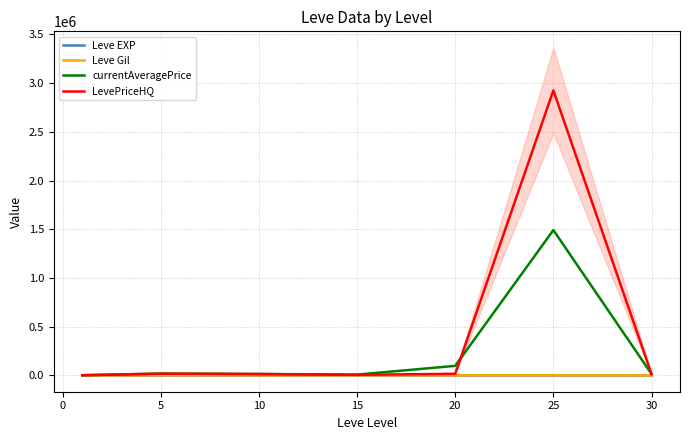

What value does the Leve EXP series have at 15?

15.7